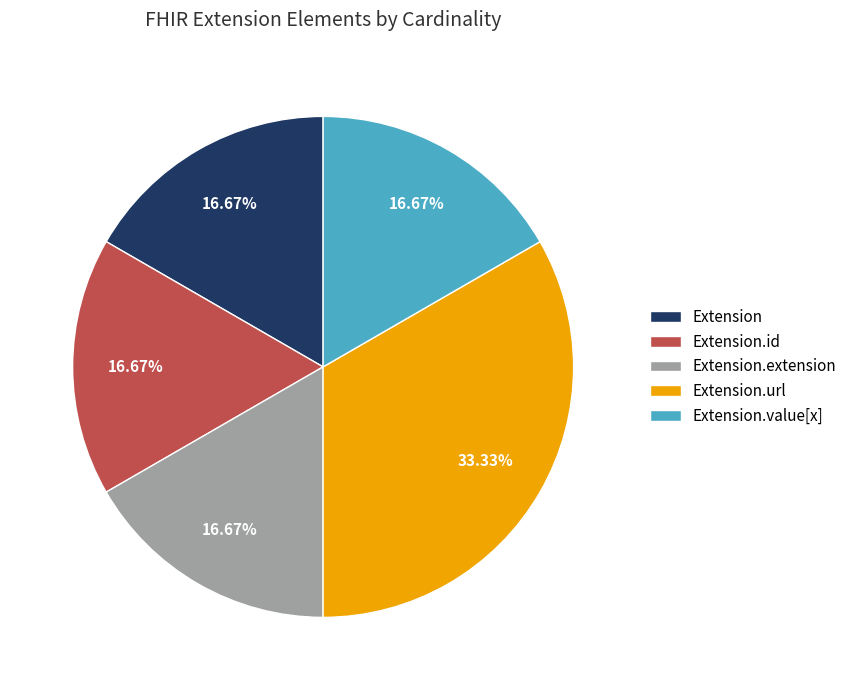

Combined, do Extension.value[x] and Extension.extension account for over 50%?

No